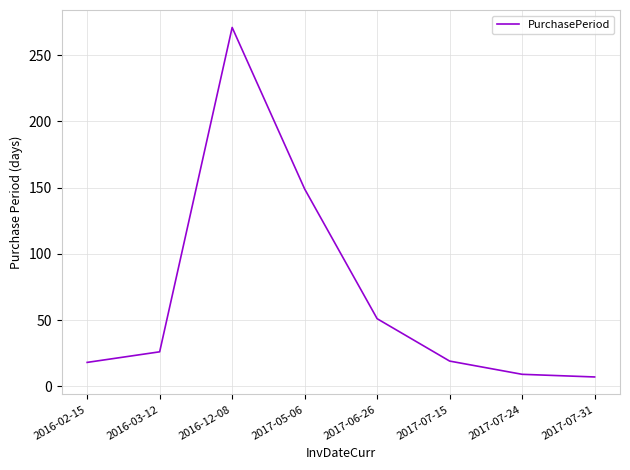

How many interior local peaks (higher than both neighbors) does the data have?

1